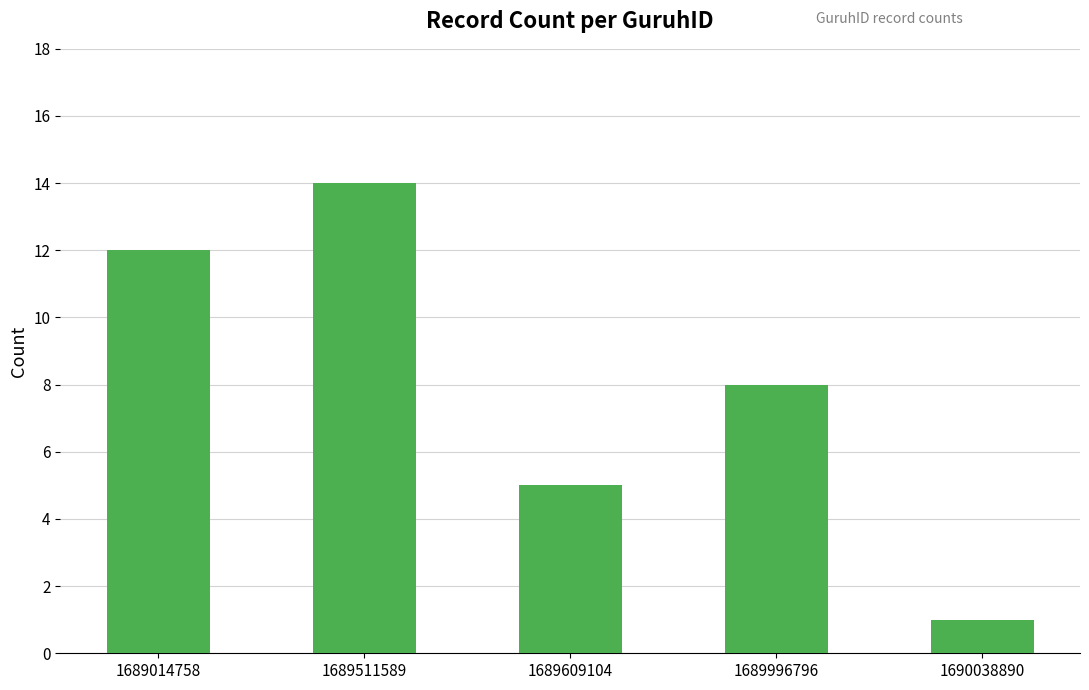

What is the maximum value shown in the chart?

14